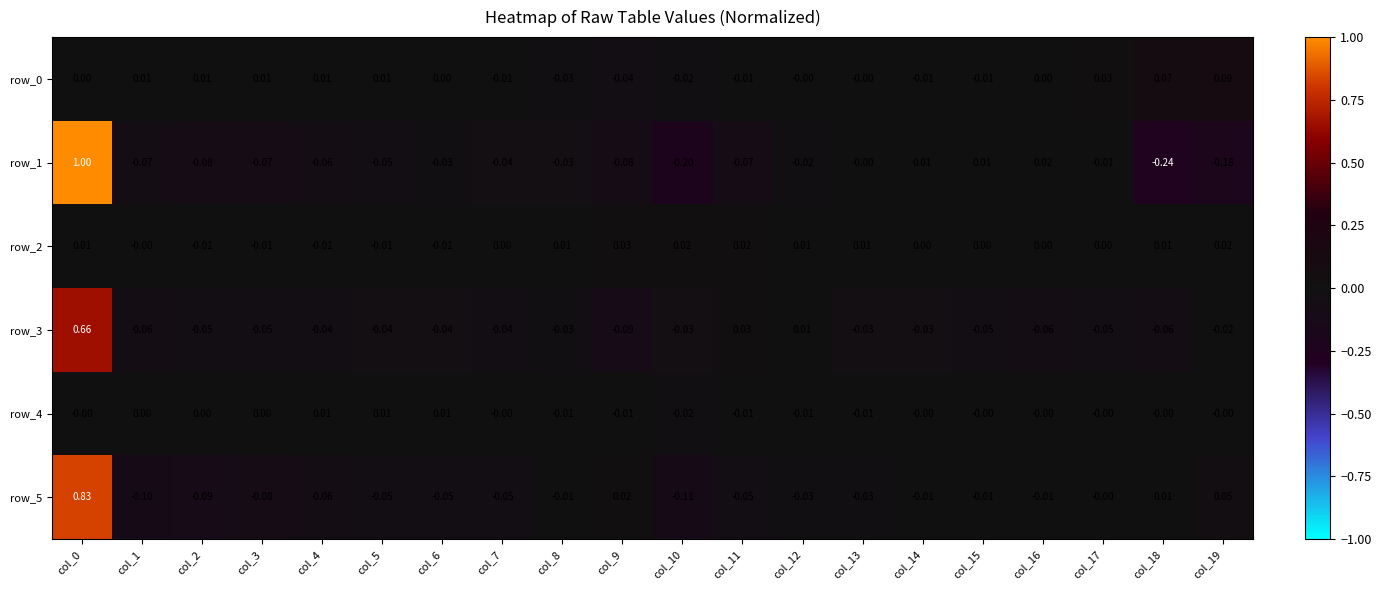

Is the value of row_4 at col_16 greater than the value of row_1 at col_2?

Yes